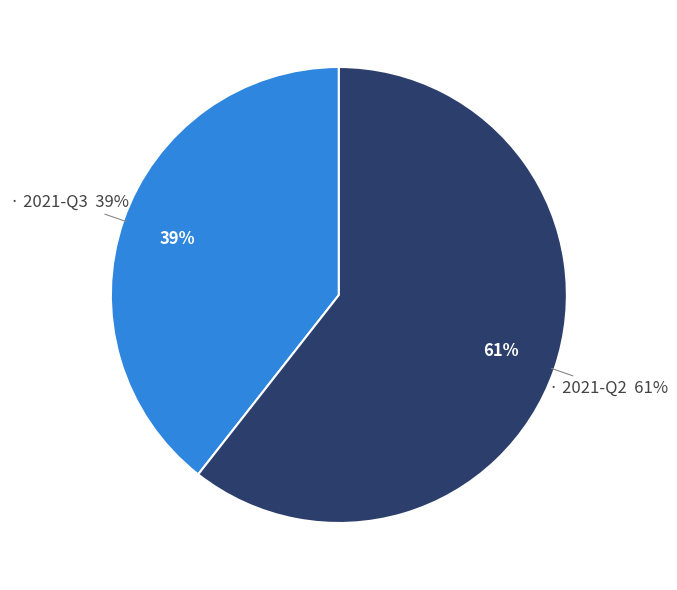

To the nearest percent, what portion does 2021-Q2 represent?

61%